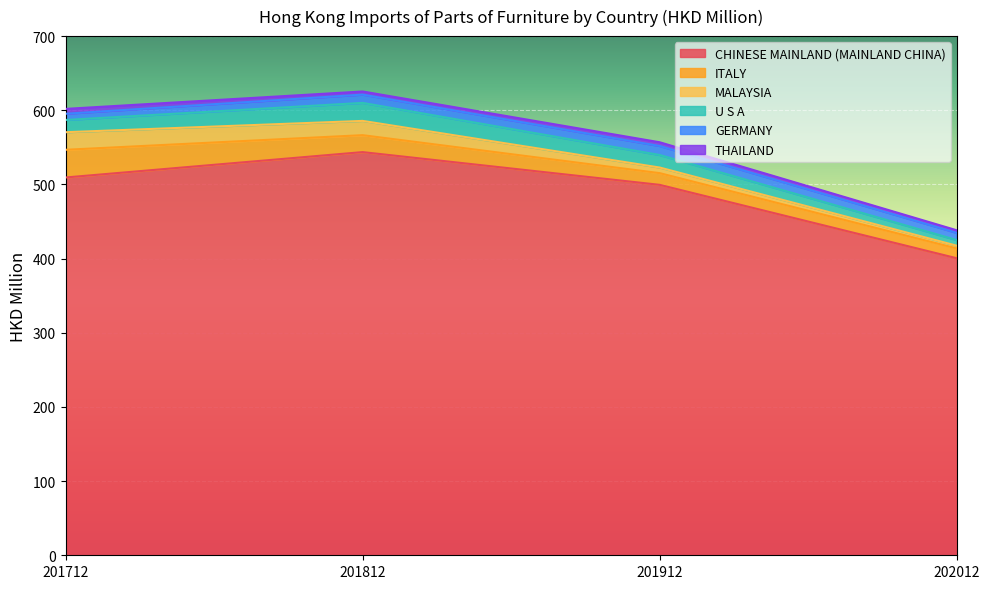

How many data points in U S A are less than 16?

1